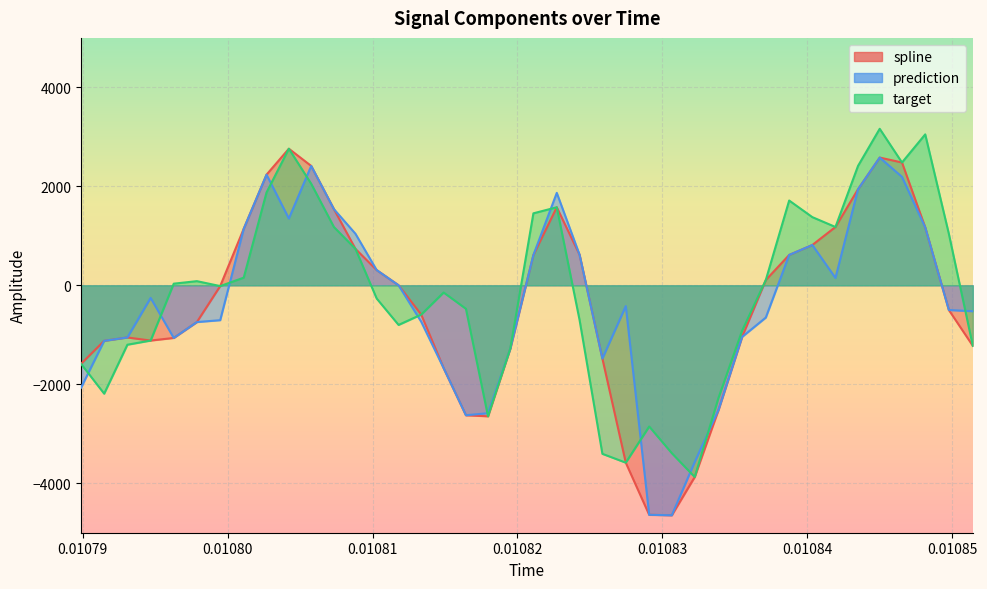

What is the minimum value shown in the chart?

-4646.9